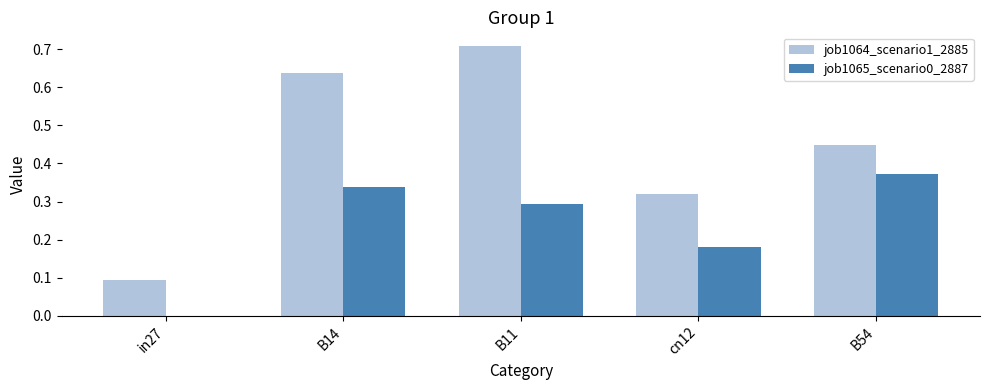

Is it true that job1065_scenario0_2887 equals 0.0 at in27?

True